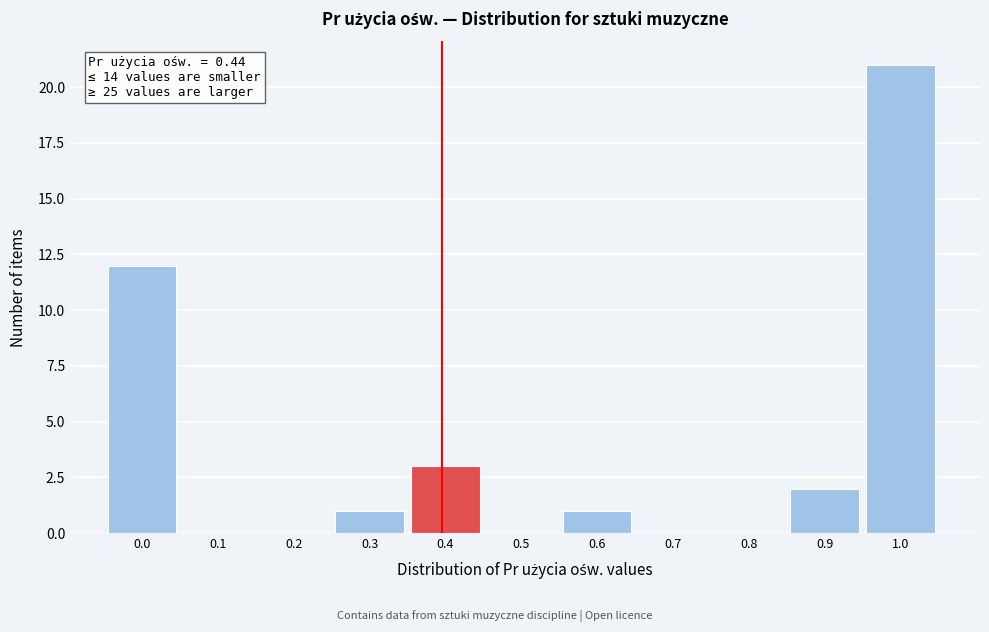

Reading left to right, transcribe all the data shown in this chart.

0.0=12	0.1=0	0.2=0	0.3=1	0.4=3	0.5=0	0.6=1	0.7=0	0.8=0	0.9=2	1.0=21